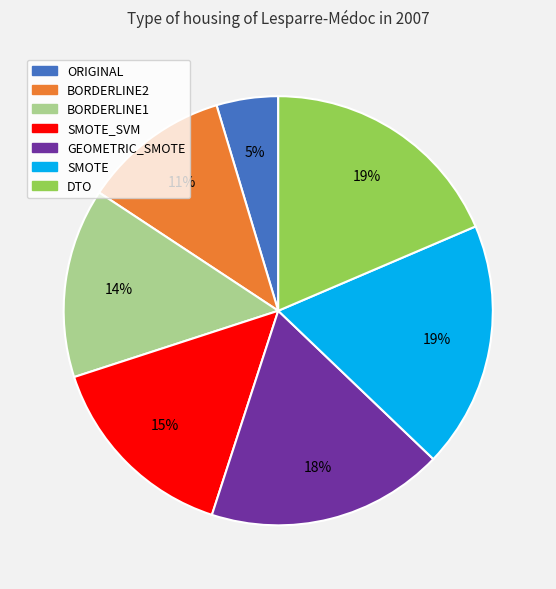

Is the sum of BORDERLINE2 and SMOTE greater than half?

No